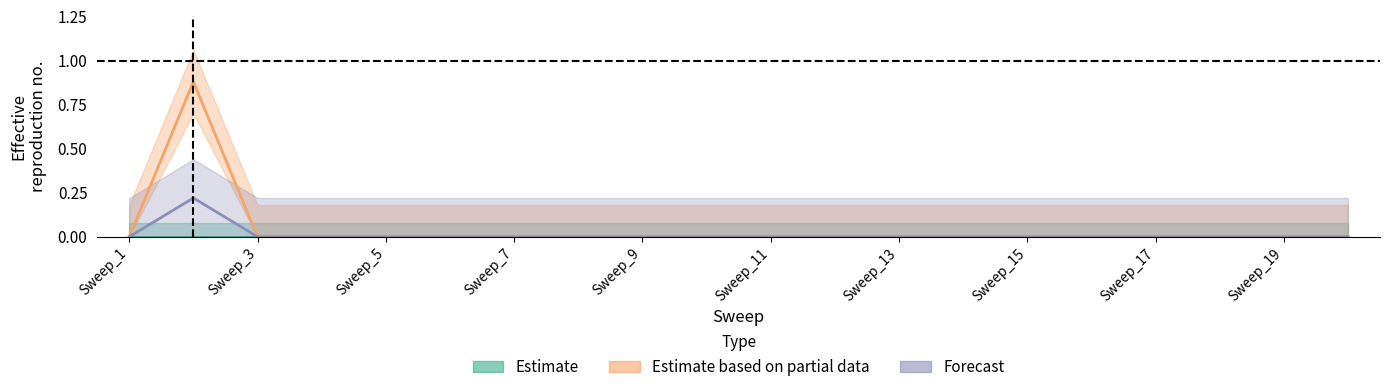

List the labels in order of Forecast value, largest first.

Sweep_2, Sweep_1, Sweep_3, Sweep_4, Sweep_5, Sweep_6, Sweep_7, Sweep_8, Sweep_9, Sweep_10, Sweep_11, Sweep_12, Sweep_13, Sweep_14, Sweep_15, Sweep_16, Sweep_17, Sweep_18, Sweep_19, Sweep_20